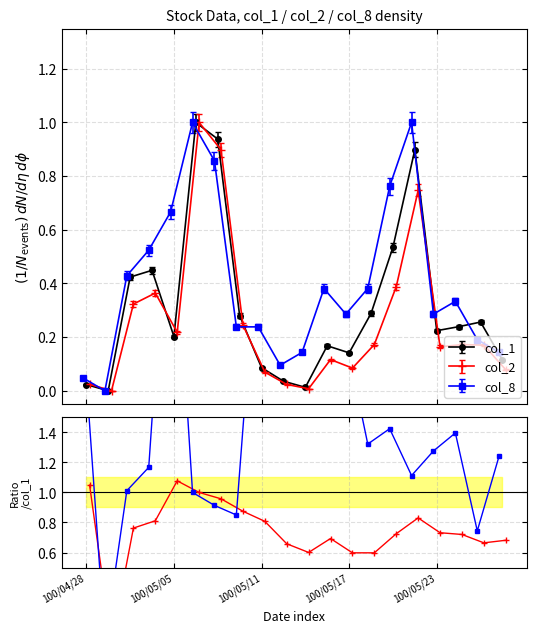

True or false: col_1 has more than 1 points higher than both neighbors.

True